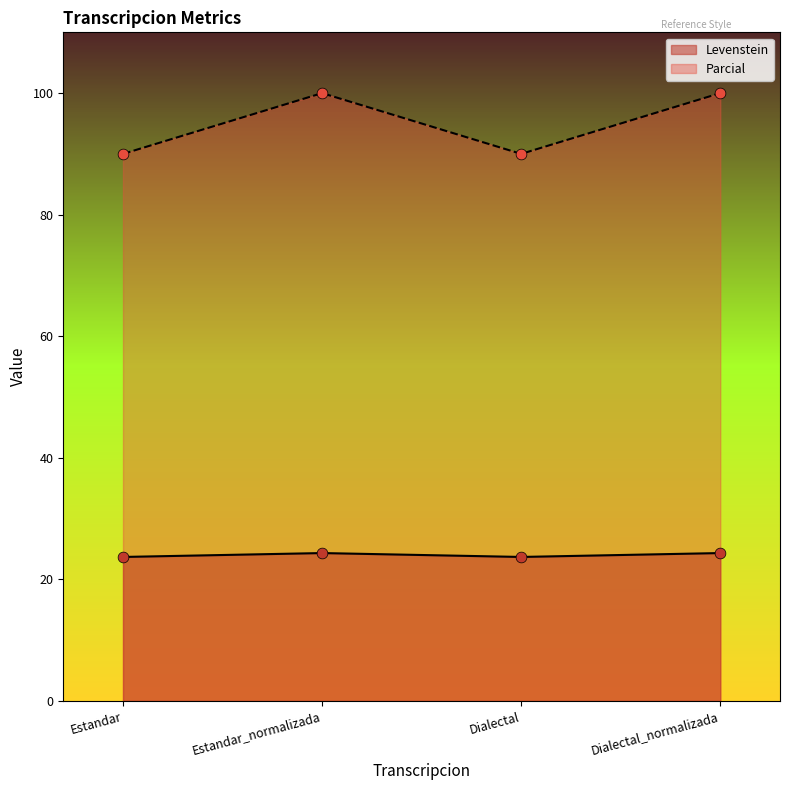

Which series has the largest total across all categories?

Parcial